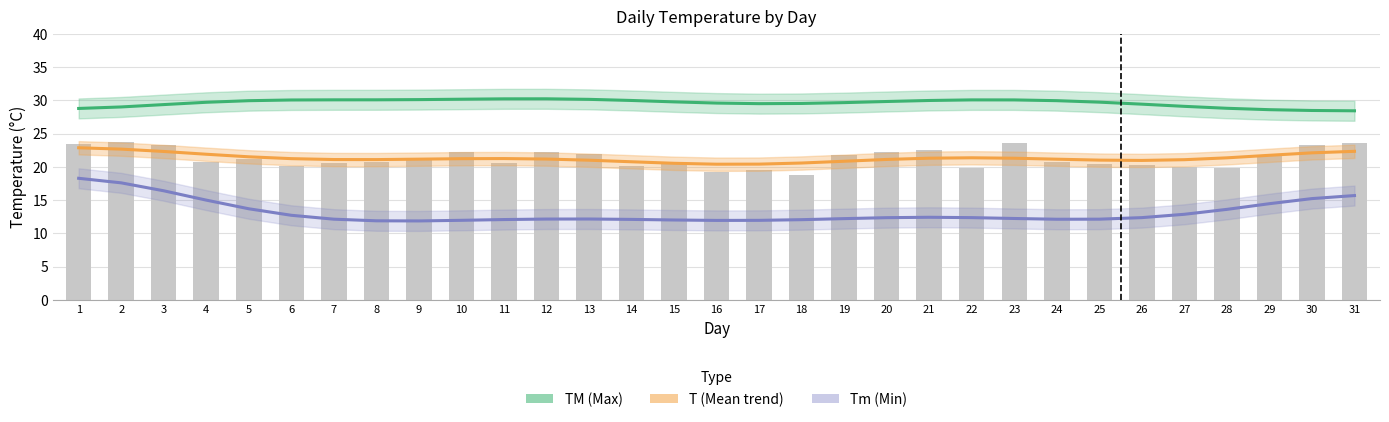

Which has a higher value, 13 or 26?

13